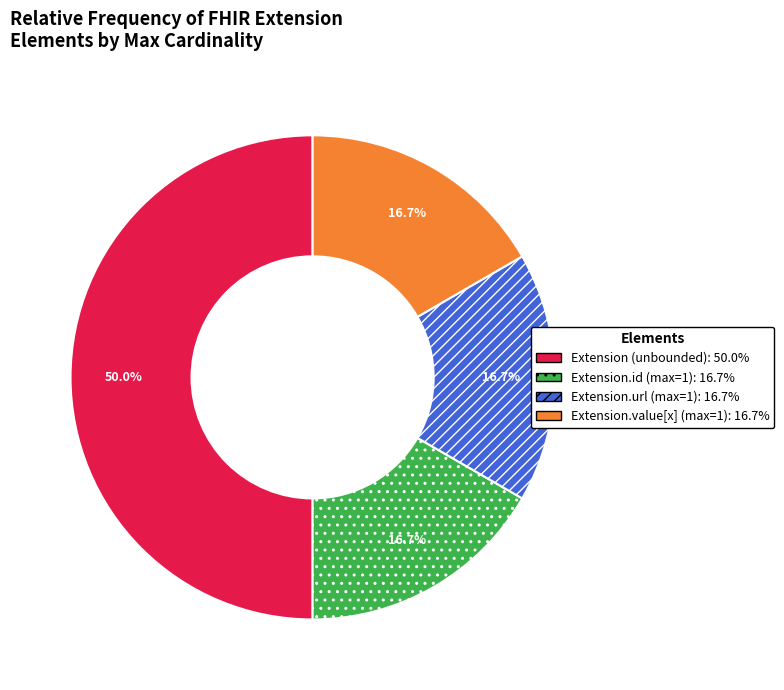

Count the number of slices in the pie.

4